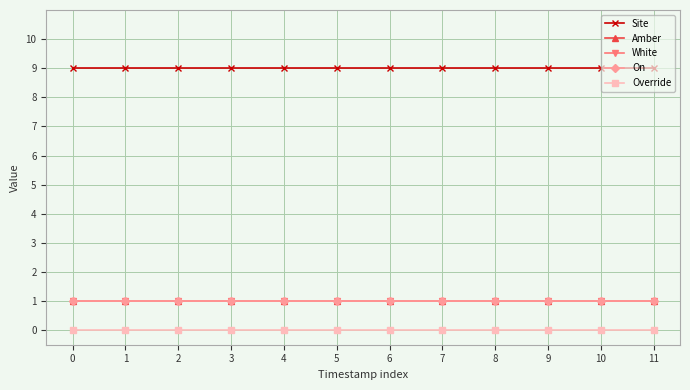

What is the value of the White point at the 12th from the left?

1